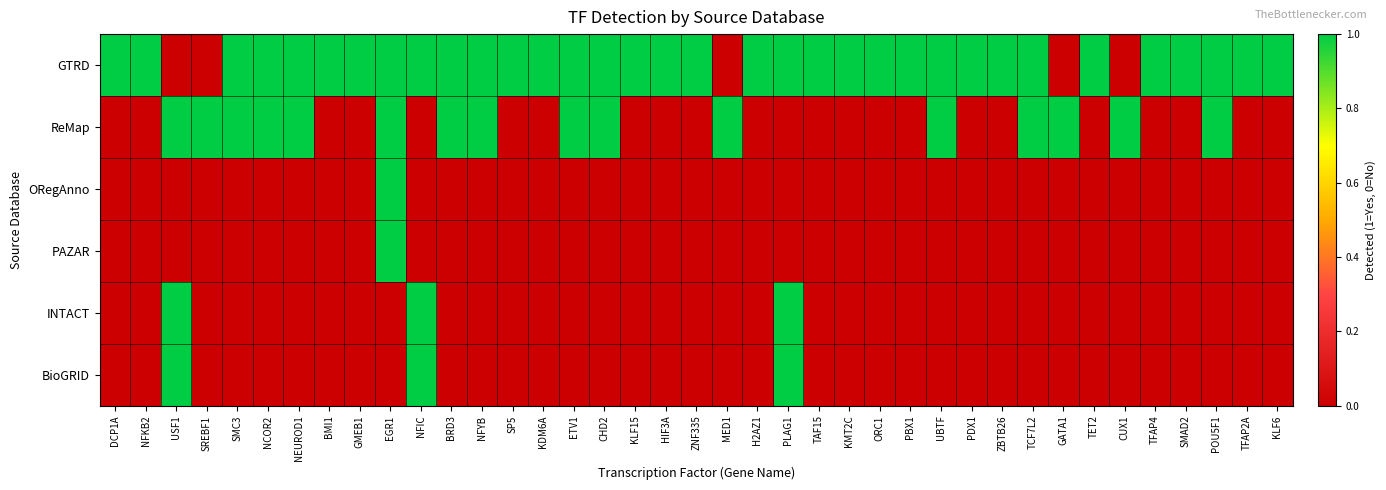

Reading right to left, what are all the values shown in this chart?

row_0: 1	1	1	1	1	0	1	0	1	1	1	1	1	1	1	1	1	1	0	1	1	1	1	1	1	1	1	1	1	1	1	1	1	1	1	0	0	1	1
row_1: 0	0	1	0	0	1	0	1	1	0	0	1	0	0	0	0	0	0	1	0	0	0	1	1	0	0	1	1	0	1	0	0	1	1	1	1	1	0	0
row_2: 0	0	0	0	0	0	0	0	0	0	0	0	0	0	0	0	0	0	0	0	0	0	0	0	0	0	0	0	0	1	0	0	0	0	0	0	0	0	0
row_3: 0	0	0	0	0	0	0	0	0	0	0	0	0	0	0	0	0	0	0	0	0	0	0	0	0	0	0	0	0	1	0	0	0	0	0	0	0	0	0
row_4: 0	0	0	0	0	0	0	0	0	0	0	0	0	0	0	0	1	0	0	0	0	0	0	0	0	0	0	0	1	0	0	0	0	0	0	0	1	0	0
row_5: 0	0	0	0	0	0	0	0	0	0	0	0	0	0	0	0	1	0	0	0	0	0	0	0	0	0	0	0	1	0	0	0	0	0	0	0	1	0	0